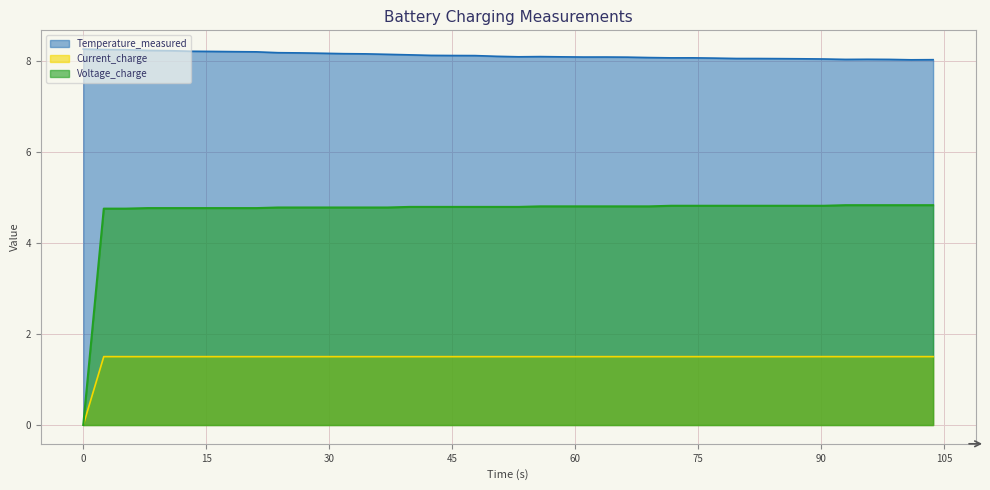

Reading left to right, what are all the values shown in this chart?

Temperature_measured: 8.3	8.2	8.2	8.2	8.2	8.2	8.2	8.2	8.2	8.2	8.2	8.2	8.2	8.2	8.1	8.1	8.1	8.1	8.1	8.1	8.1	8.1	8.1	8.1	8.1	8.1	8.1	8.1	8.1	8.1	8.1	8.1	8.0	8.0	8.0	8.0	8.0	8.0	8.0	8.0
Current_charge: 0.0	1.5	1.5	1.5	1.5	1.5	1.5	1.5	1.5	1.5	1.5	1.5	1.5	1.5	1.5	1.5	1.5	1.5	1.5	1.5	1.5	1.5	1.5	1.5	1.5	1.5	1.5	1.5	1.5	1.5	1.5	1.5	1.5	1.5	1.5	1.5	1.5	1.5	1.5	1.5
Voltage_charge: 0.0	4.8	4.8	4.8	4.8	4.8	4.8	4.8	4.8	4.8	4.8	4.8	4.8	4.8	4.8	4.8	4.8	4.8	4.8	4.8	4.8	4.8	4.8	4.8	4.8	4.8	4.8	4.8	4.8	4.8	4.8	4.8	4.8	4.8	4.8	4.8	4.8	4.8	4.8	4.8